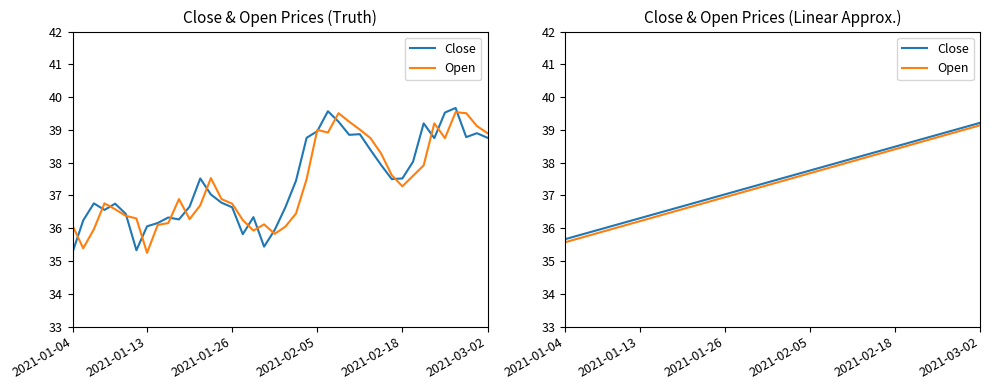

Reading left to right, extract all data points from this chart.

Close: 35.7	35.8	35.8	35.9	36.0	36.1	36.2	36.3	36.4	36.5	36.6	36.7	36.8	36.9	36.9	37.0	37.1	37.2	37.3	37.4	37.5	37.6	37.7	37.8	37.9	37.9	38.0	38.1	38.2	38.3	38.4	38.5	38.6	38.7	38.8	38.9	38.9	39.0	39.1	39.2
Open: 35.6	35.7	35.8	35.8	35.9	36.0	36.1	36.2	36.3	36.4	36.5	36.6	36.7	36.8	36.9	36.9	37.0	37.1	37.2	37.3	37.4	37.5	37.6	37.7	37.8	37.9	38.0	38.0	38.1	38.2	38.3	38.4	38.5	38.6	38.7	38.8	38.9	39.0	39.0	39.1